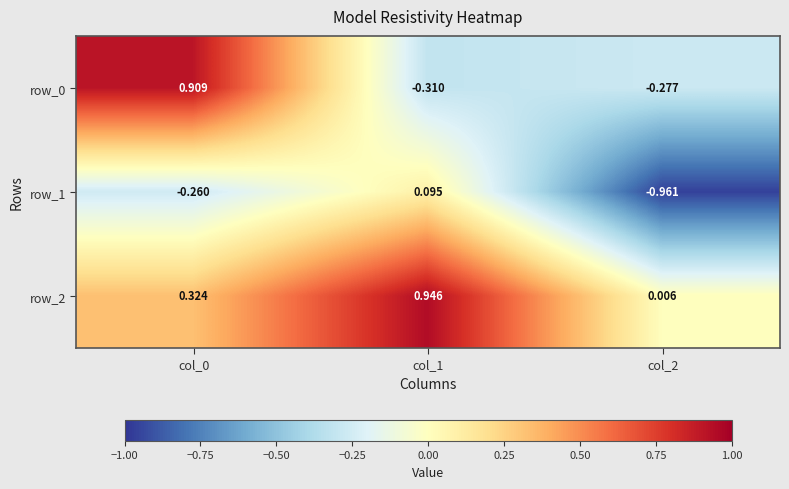

Rank the categories by row_1 value from highest to lowest.

col_1, col_0, col_2